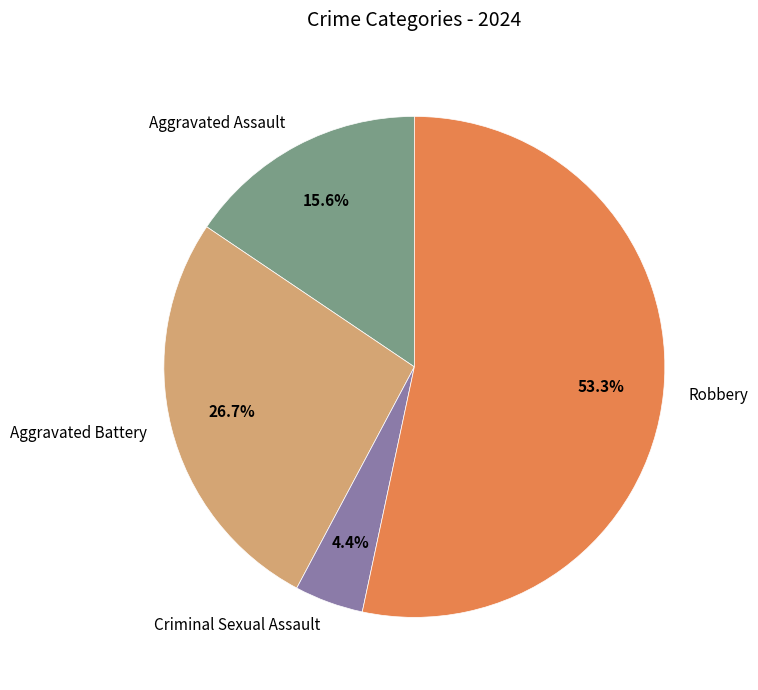

Do Aggravated Battery and Aggravated Assault together represent more than half of the pie?

No